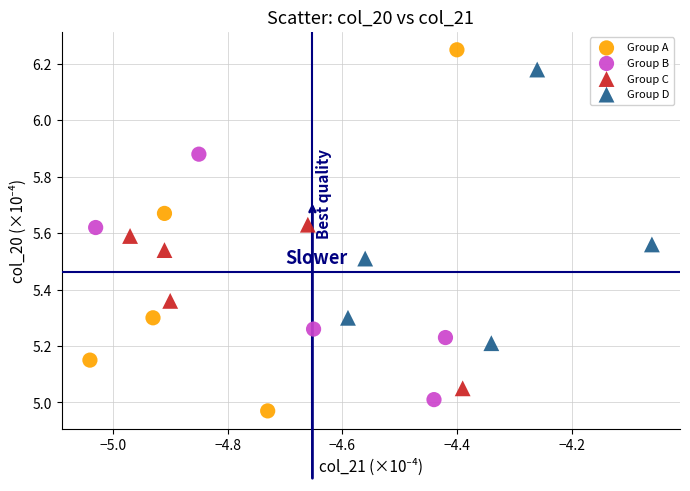

What are all the series names shown in the legend?

Group A, Group B, Group C, Group D